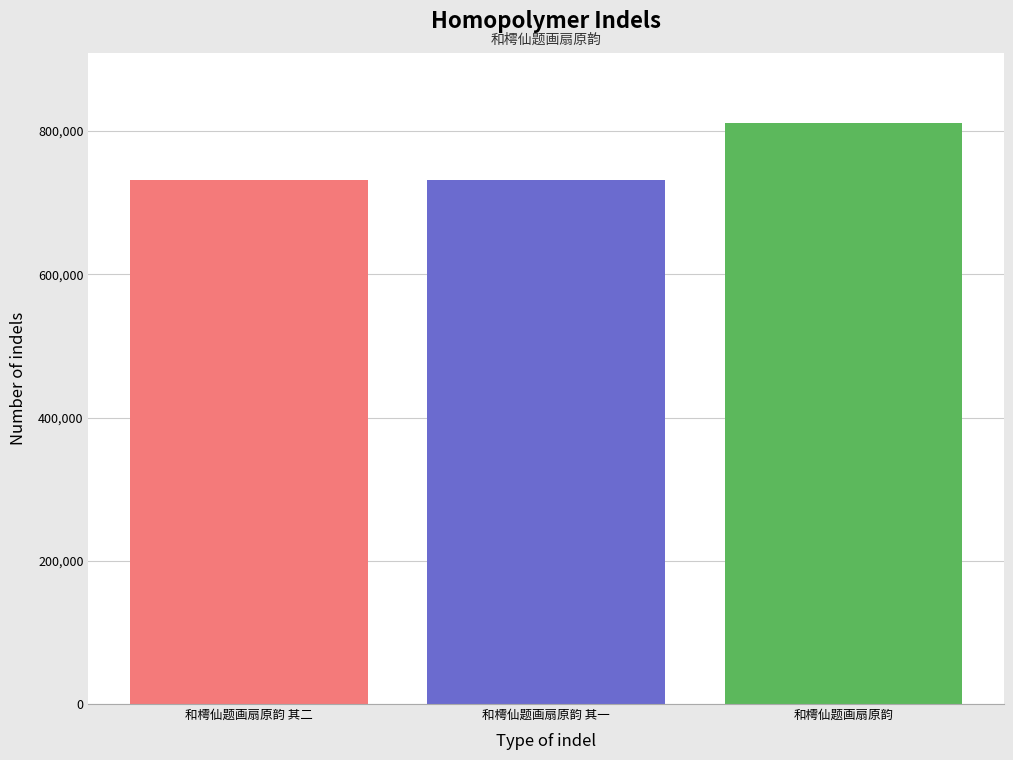

What is the maximum value shown in the chart?

811667